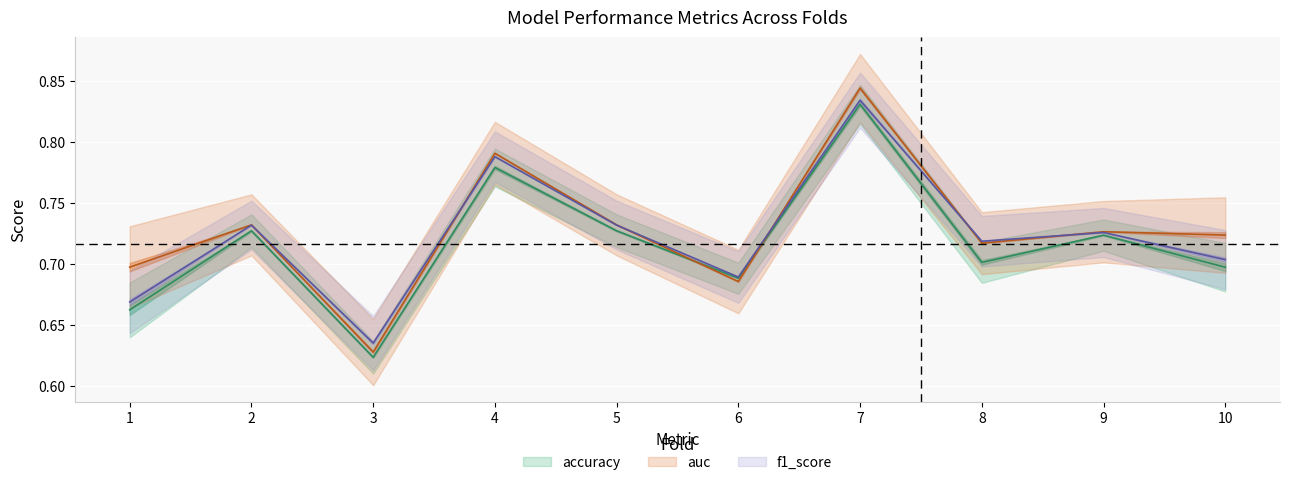

Rank the series at 5 from lowest to highest value.

accuracy, f1_score, auc